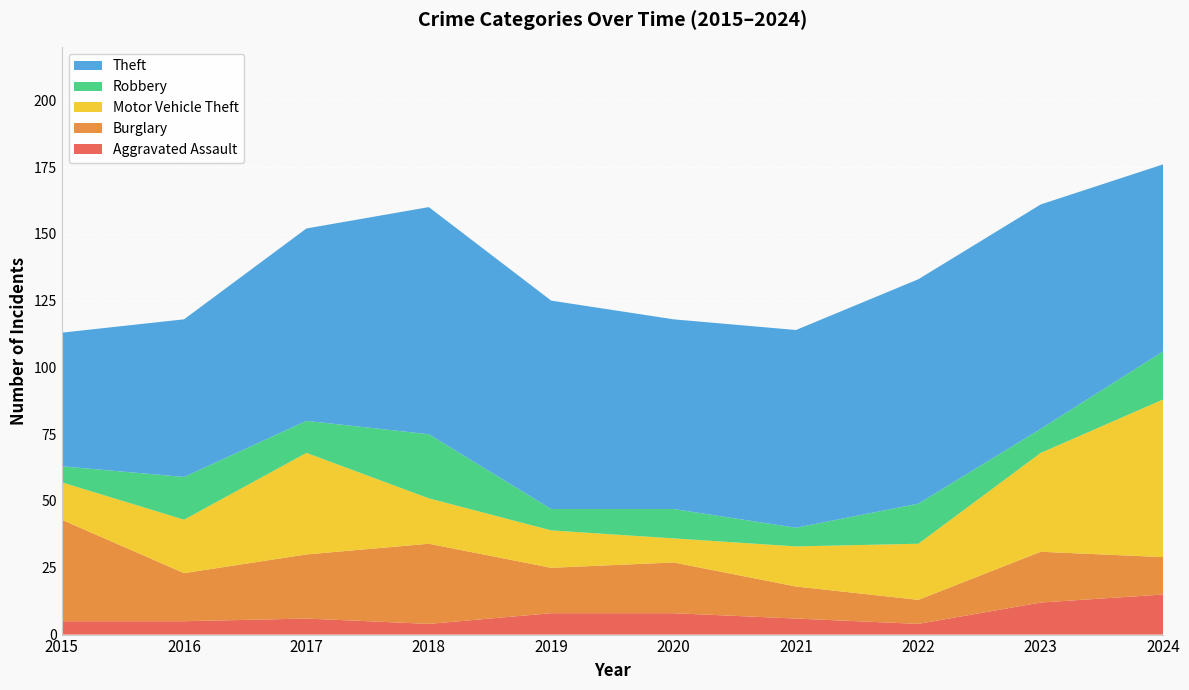

Reading left to right, transcribe all the data shown in this chart.

Aggravated Assault: 2015=5	2016=5	2017=6	2018=4	2019=8	2020=8	2021=6	2022=4	2023=12	2024=15
Burglary: 2015=38	2016=18	2017=24	2018=30	2019=17	2020=19	2021=12	2022=9	2023=19	2024=14
Motor Vehicle Theft: 2015=14	2016=20	2017=38	2018=17	2019=14	2020=9	2021=15	2022=21	2023=37	2024=59
Robbery: 2015=6	2016=16	2017=12	2018=24	2019=8	2020=11	2021=7	2022=15	2023=9	2024=18
Theft: 2015=50	2016=59	2017=72	2018=85	2019=78	2020=71	2021=74	2022=84	2023=84	2024=70